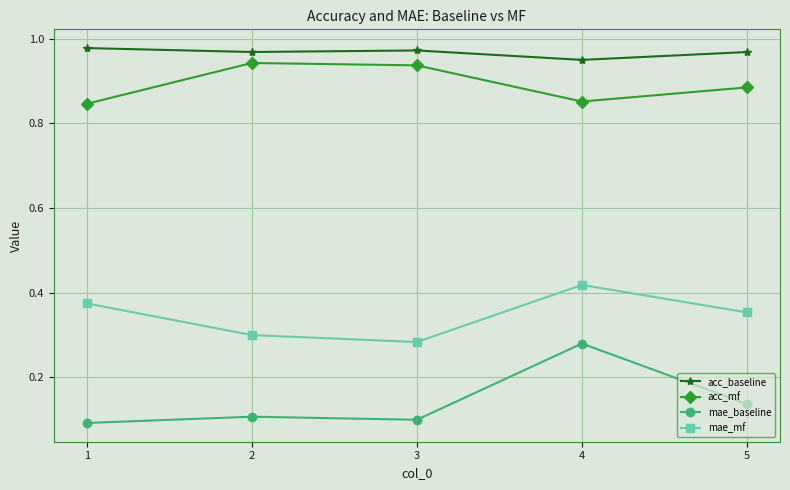

The value of mae_baseline at 4 is 0.1. True or false?

False